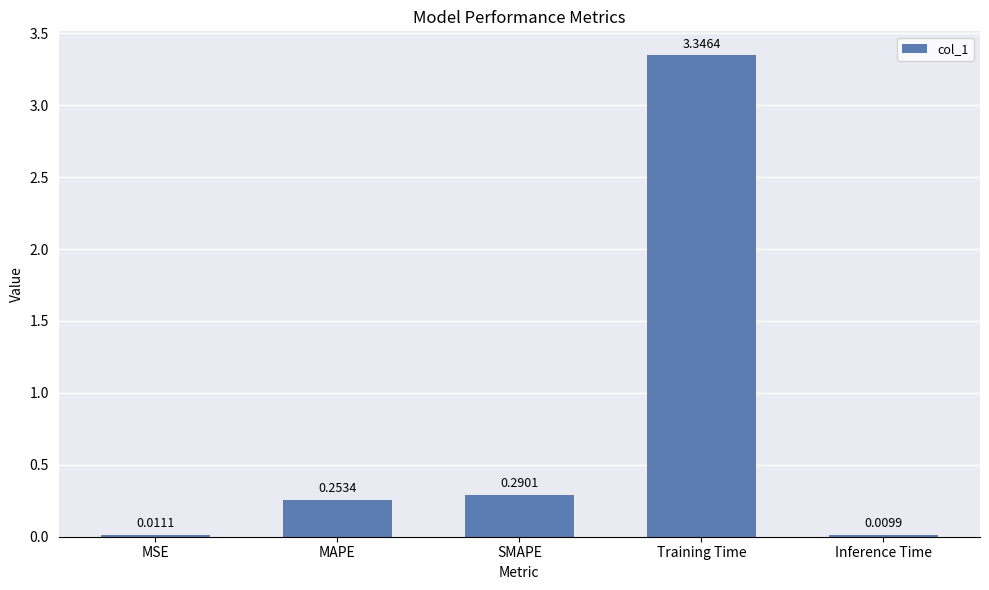

What is the sum of the values at Training Time and MSE?

3.4